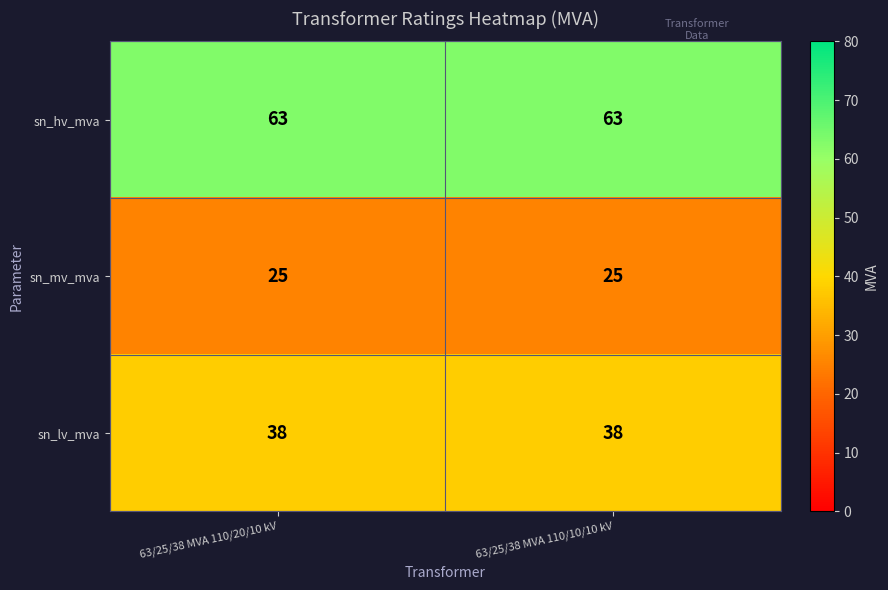

What is the approximate value of sn_mv_mva at 63/25/38 MVA 110/10/10 kV?

25